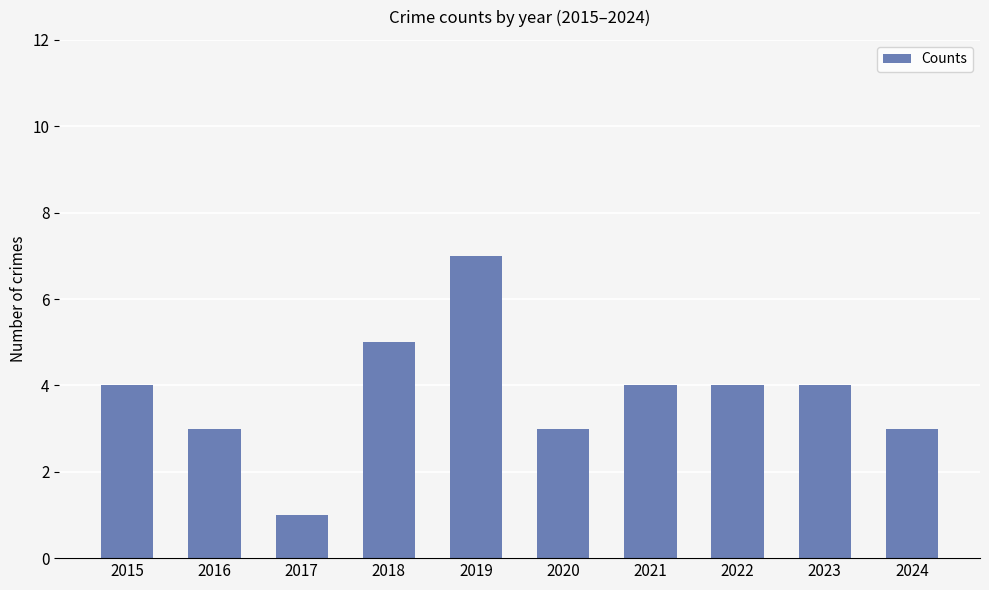

What is the approximate value at 2021?

4